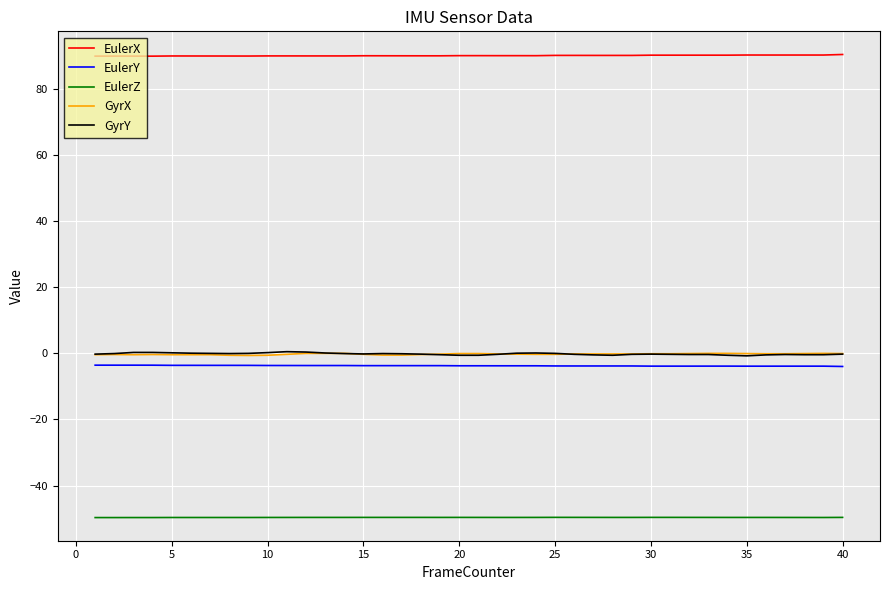

What is the smallest value displayed?

-49.7